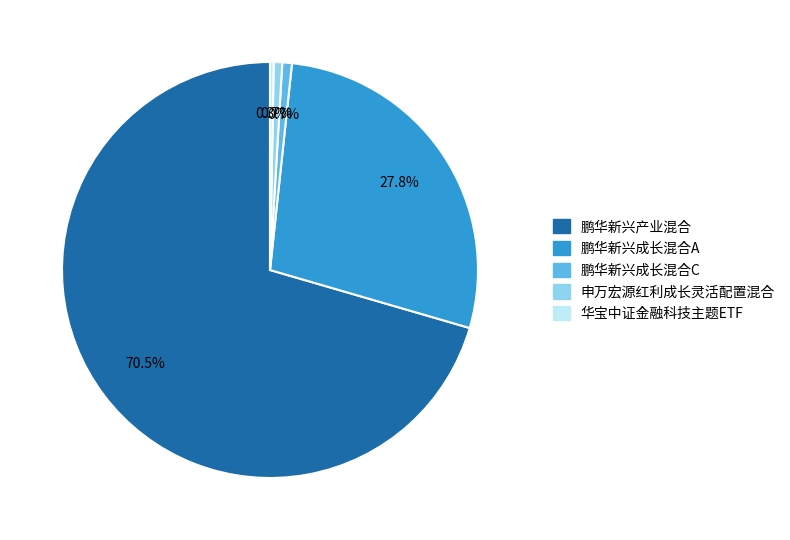

How many segments does this pie chart have?

5